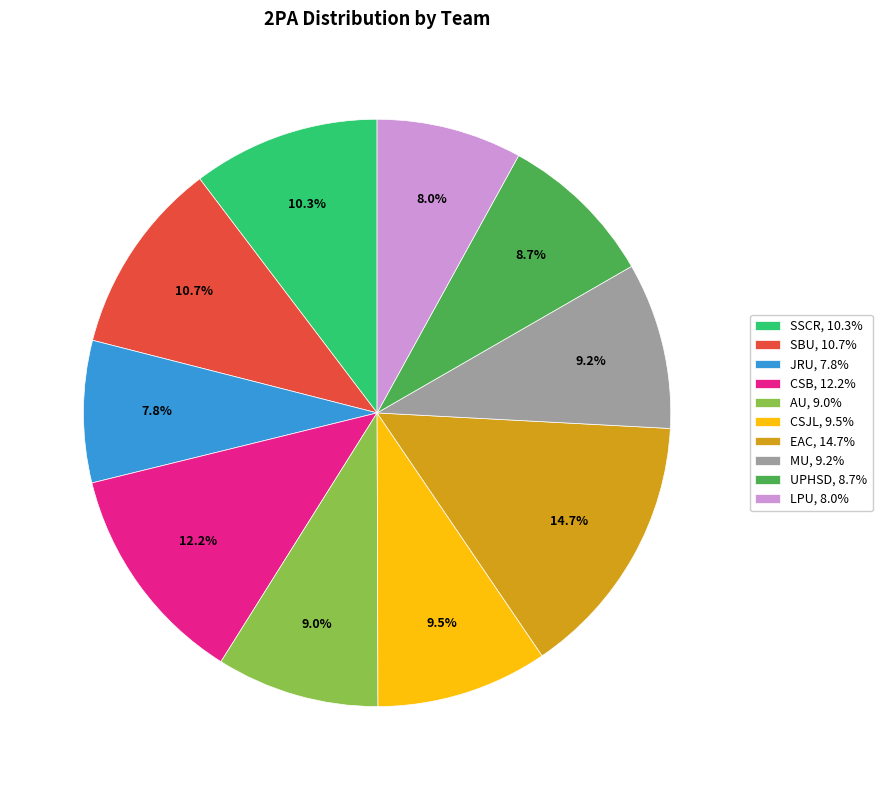

To the nearest percent, what is the difference between the CSB and MU slice percentages?

3%